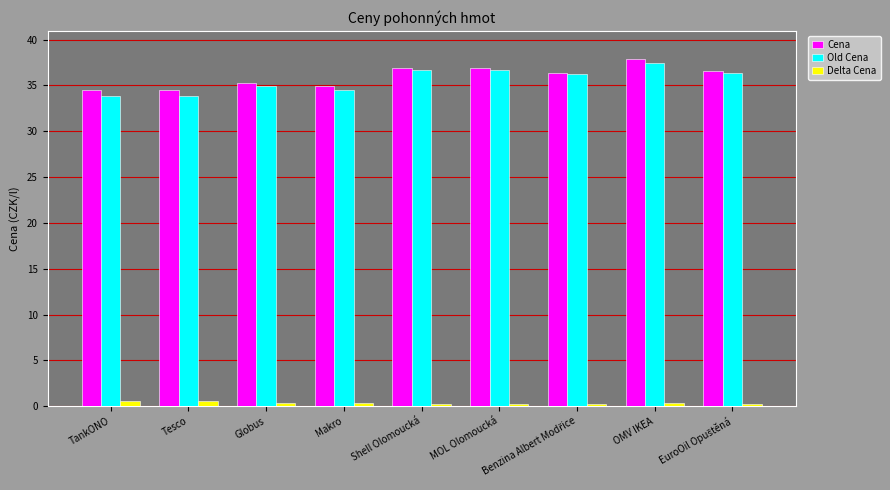

Reading right to left, extract all data points from this chart.

Cena: 36.6	37.9	36.4	36.9	36.9	34.9	35.3	34.5	34.5
Old Cena: 36.4	37.5	36.2	36.7	36.7	34.5	34.9	33.9	33.9
Delta Cena: 0.2	0.4	0.2	0.2	0.2	0.4	0.4	0.6	0.6